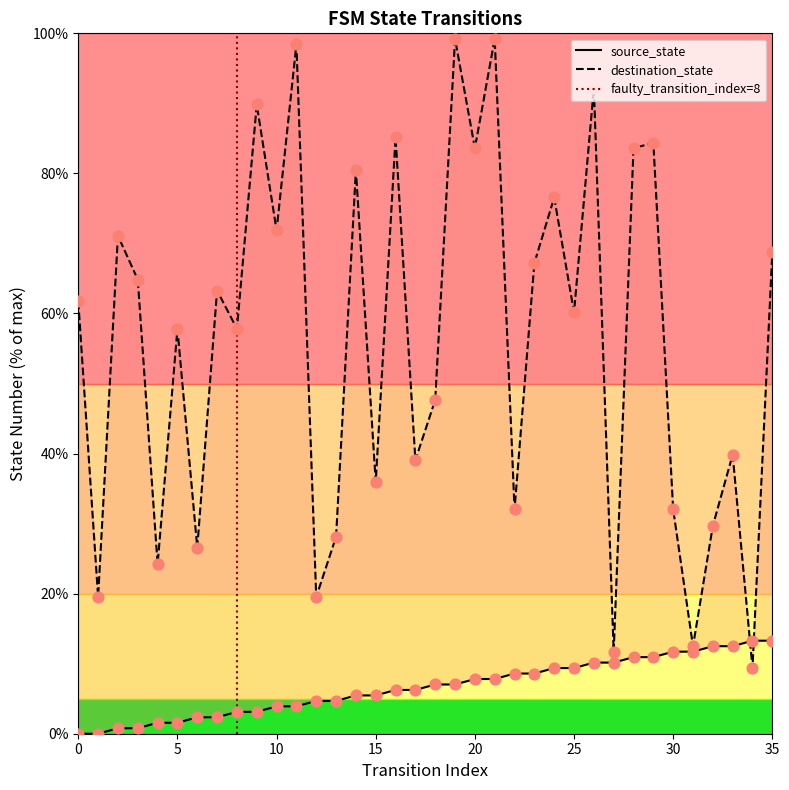

Is the value of destination_state at 3 greater than the value of source_state at 11?

Yes